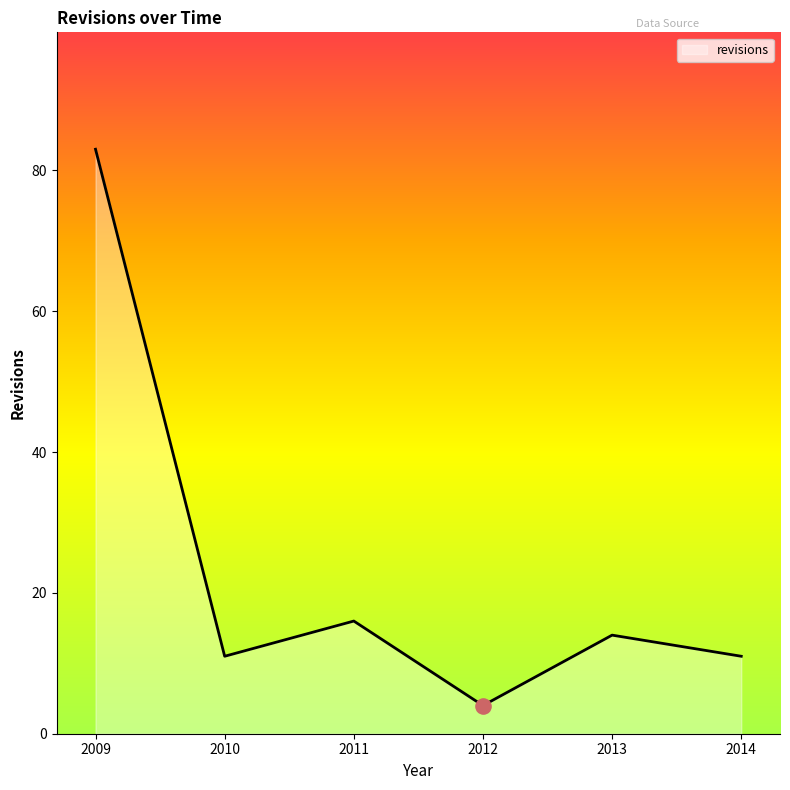

Between 2013 and 2011, which is larger?

2011